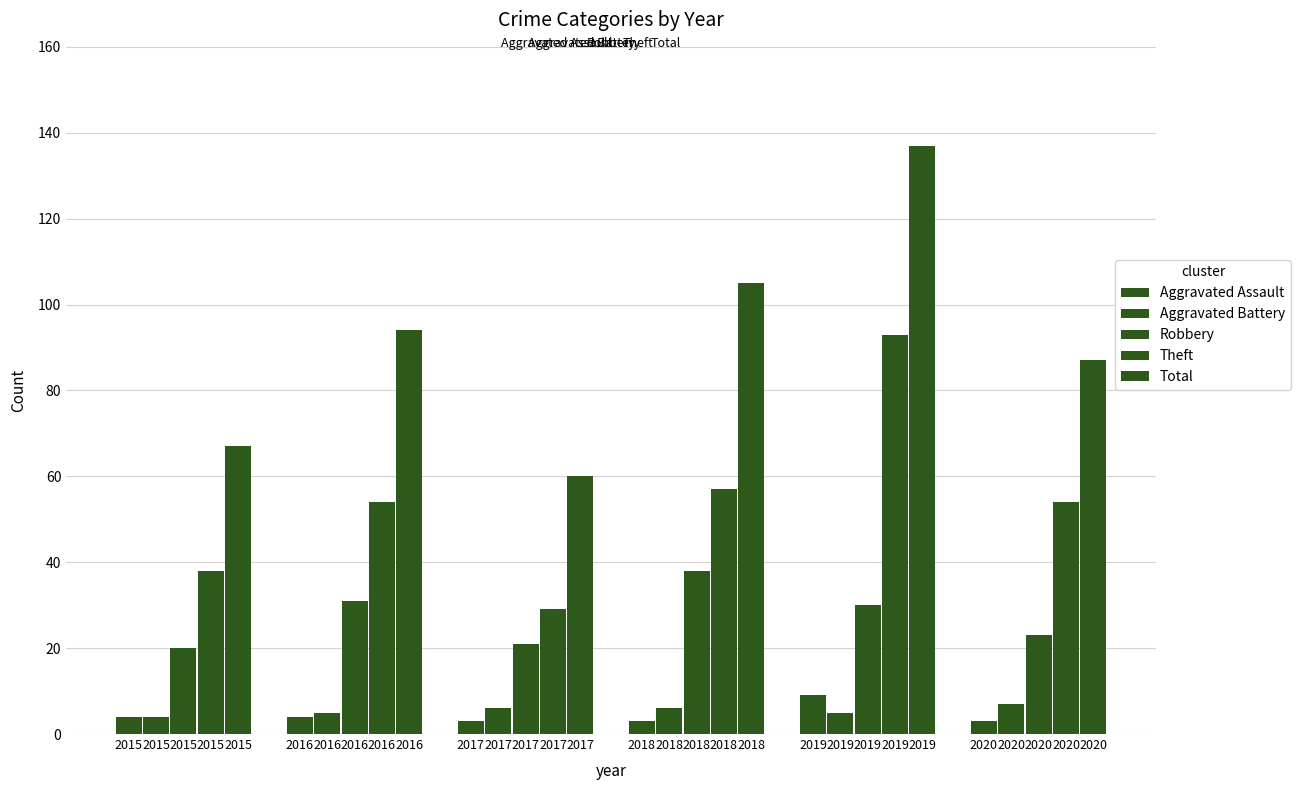

How many bars are there in total?

30